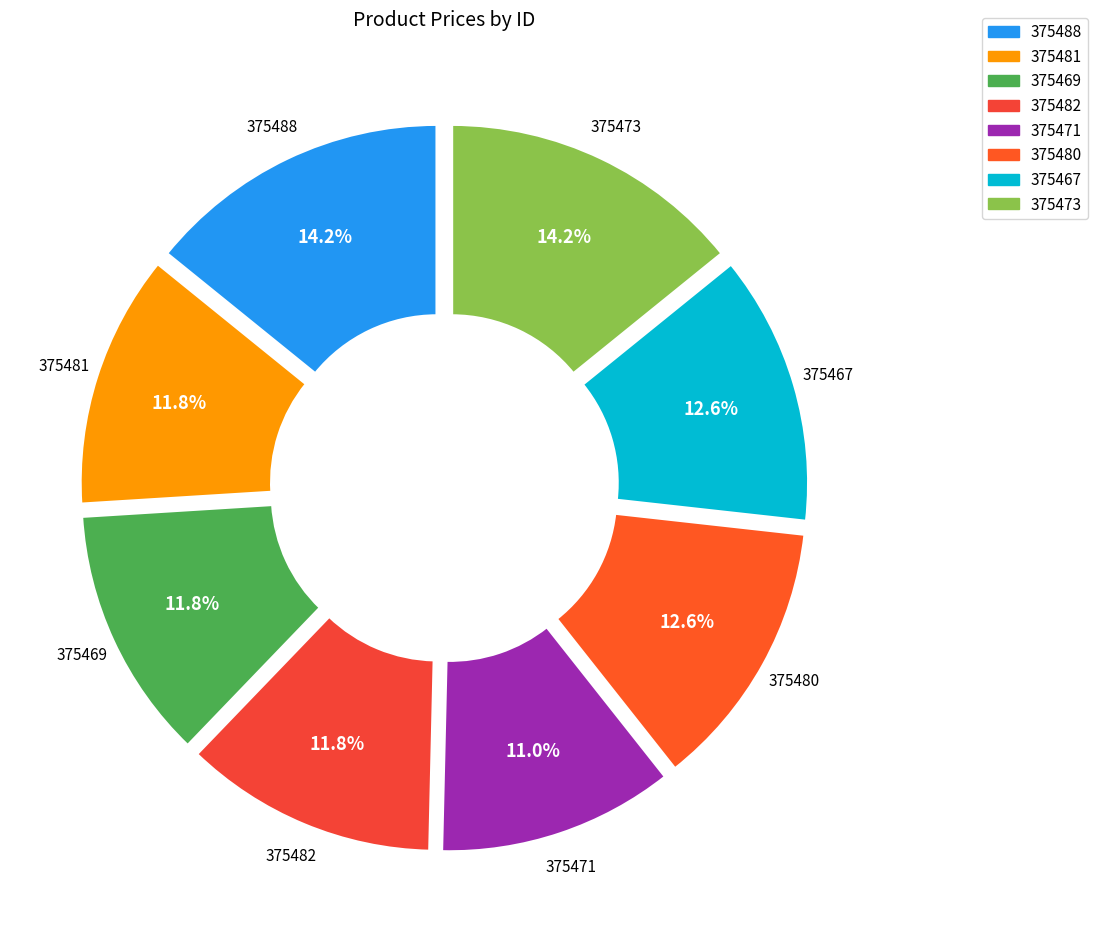

To the nearest percent, what portion does 375480 represent?

13%